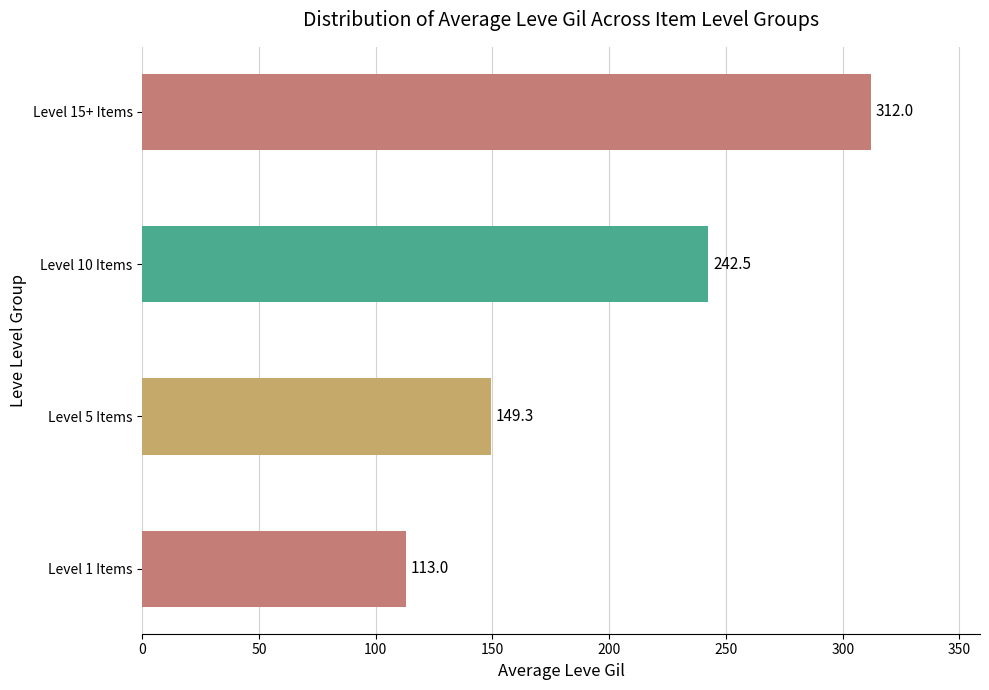

Does the chart contain any negative values?

No